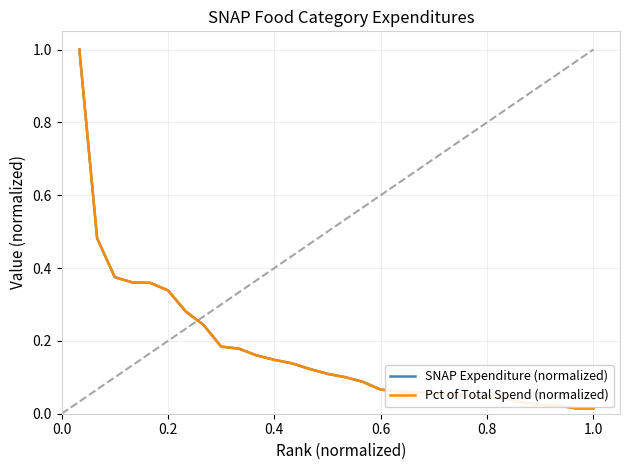

What is the sum of all Pct of Total Spend (normalized) values?

5.2